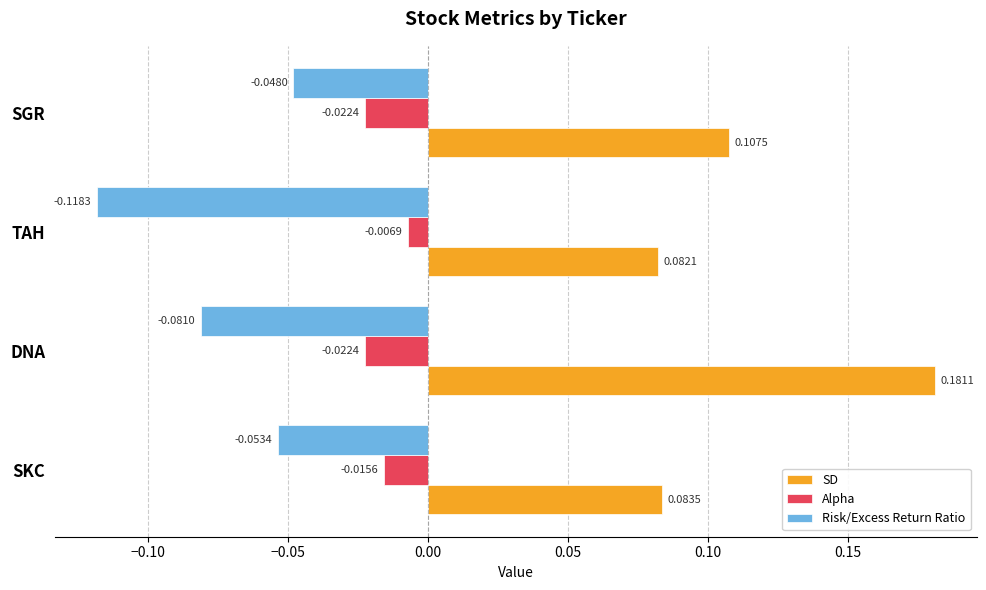

Where is Alpha nearest to the value 0?

TAH